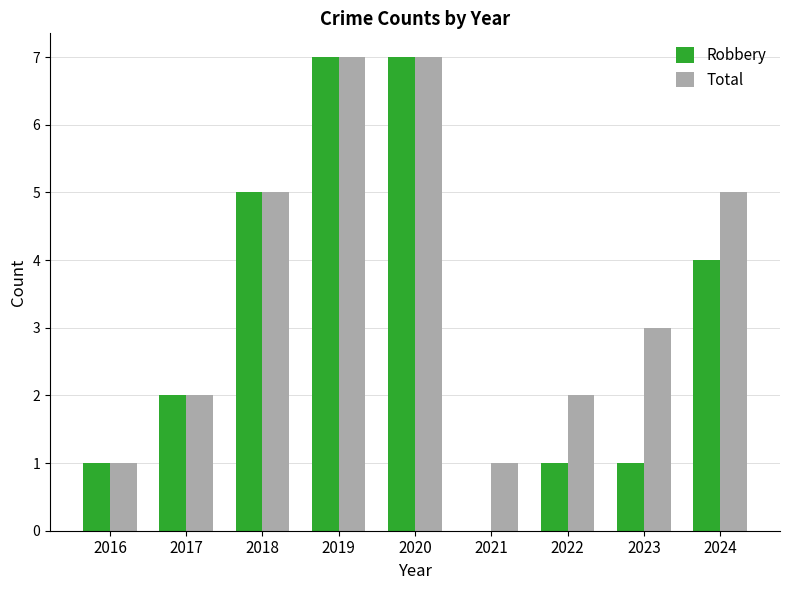

What is the total value across all series at 2019?

14